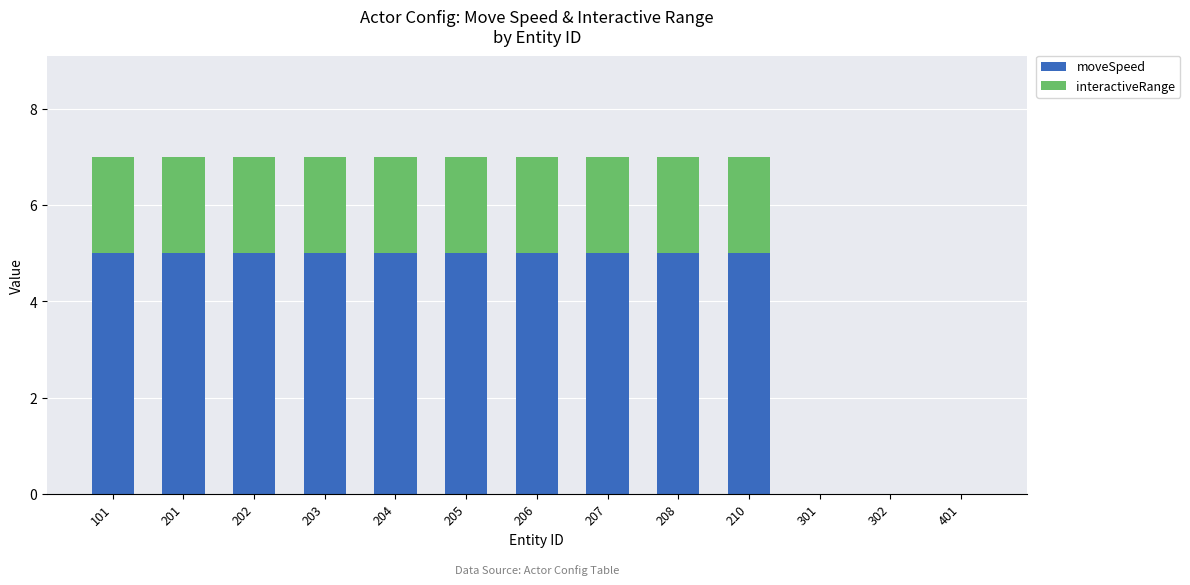

What is the total value across all series at 204?

7